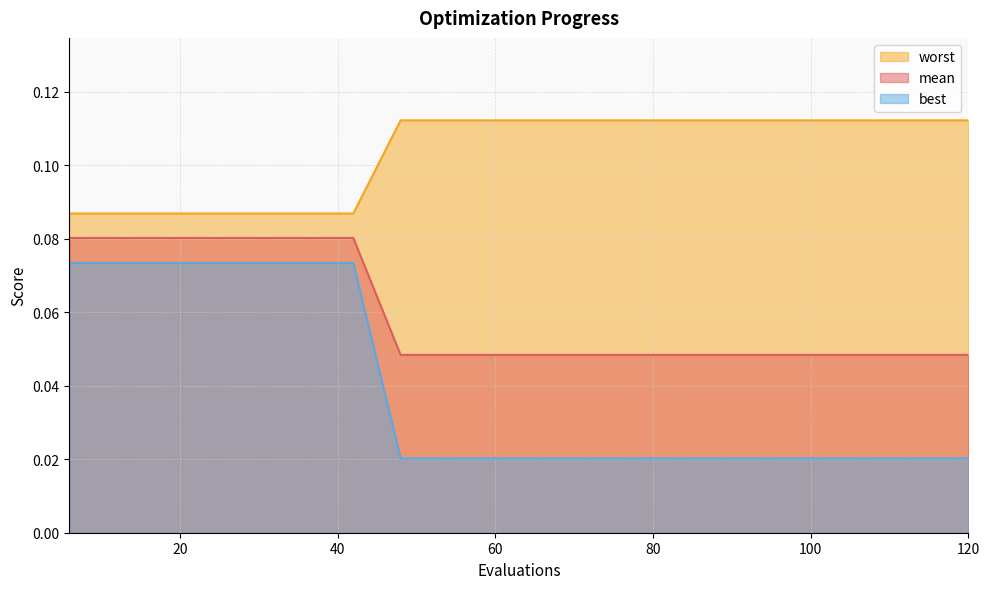

How many lines are shown in the chart?

3